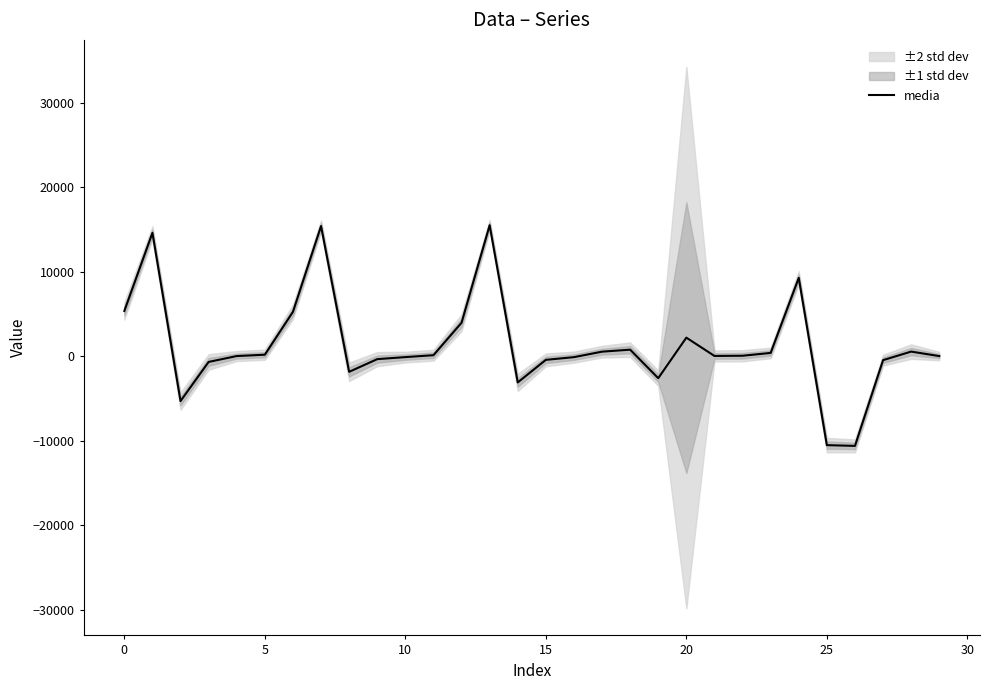

What is the label of the 14th point from the left?

13